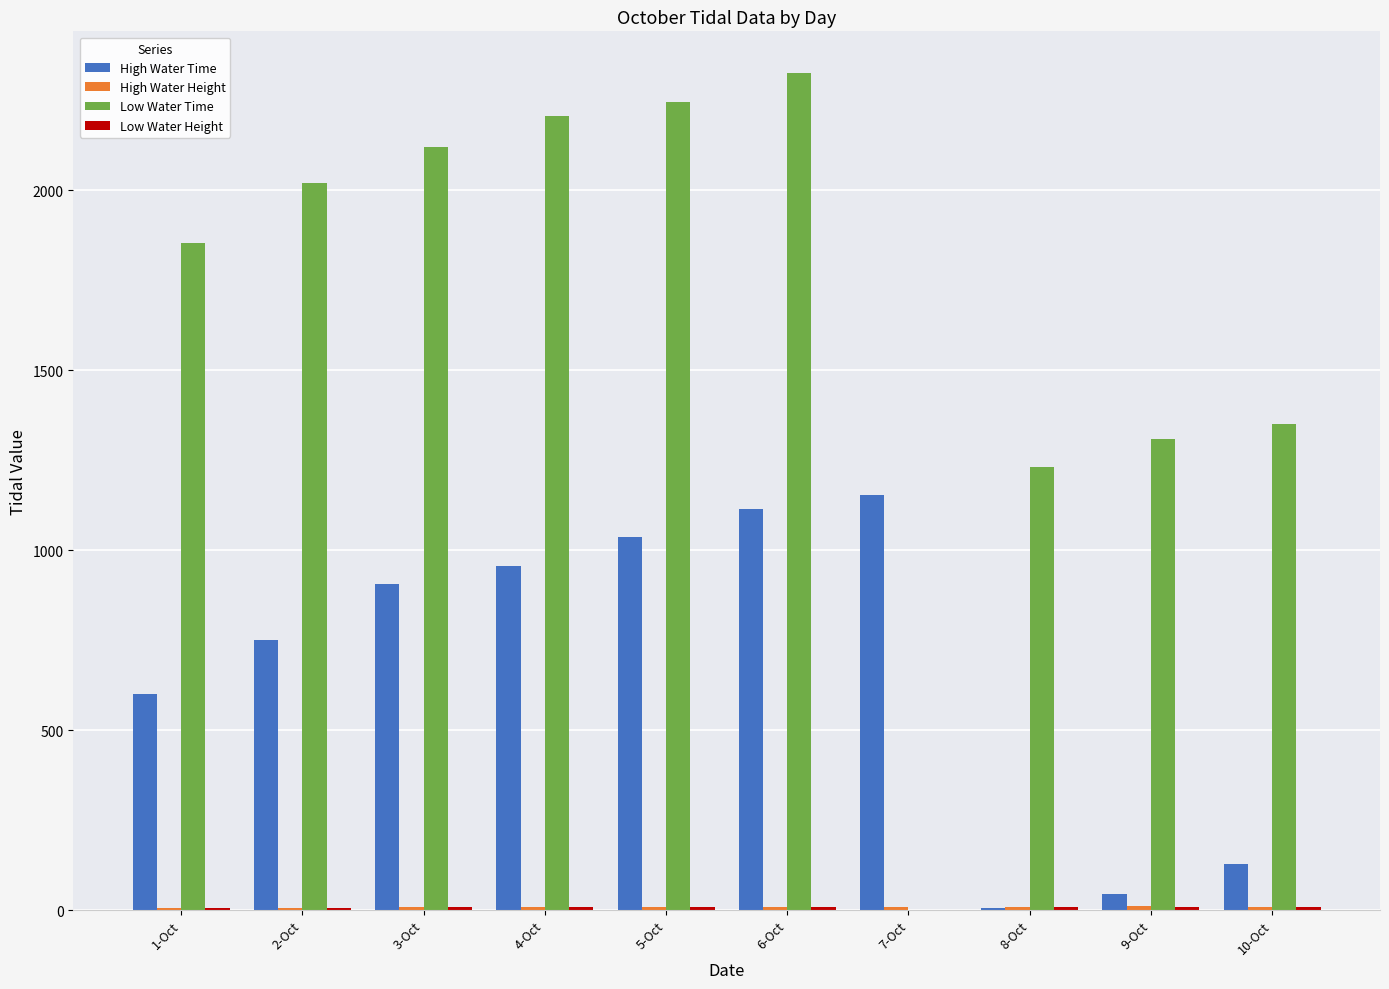

Which series changed the most between 3-Oct and 7-Oct?

Low Water Time